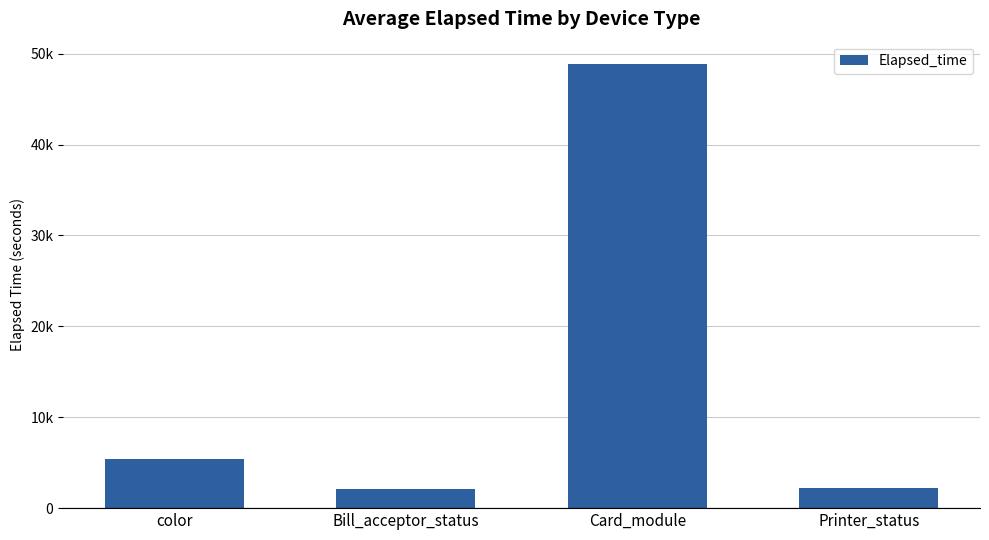

What is the value of the 4th bar from the left?

2220.0